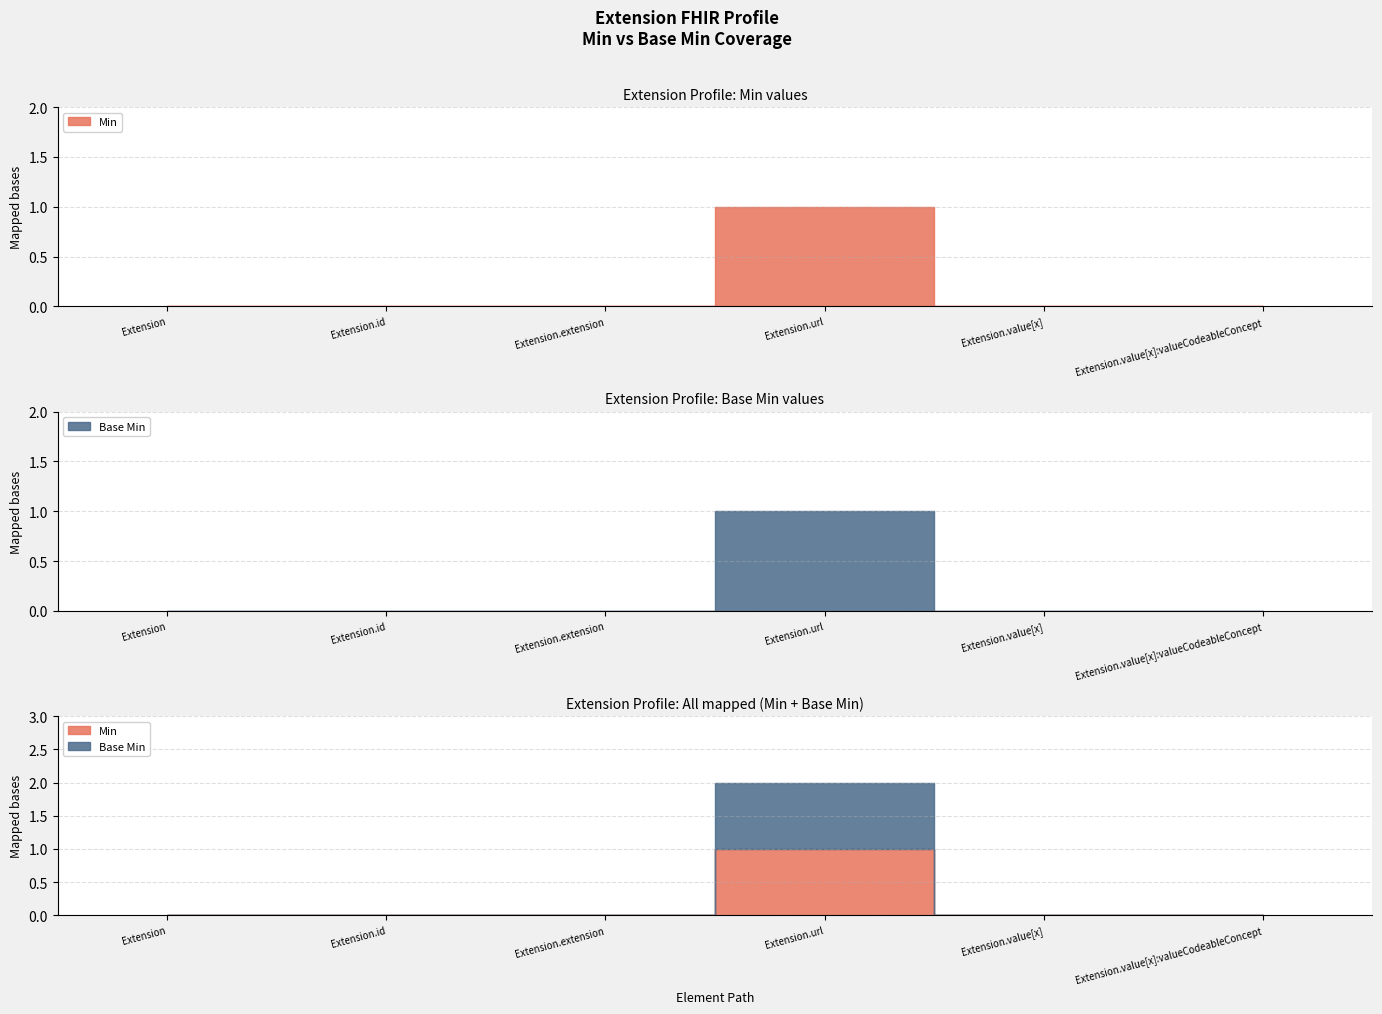

At which category does Min reach its first local peak?

Extension.url